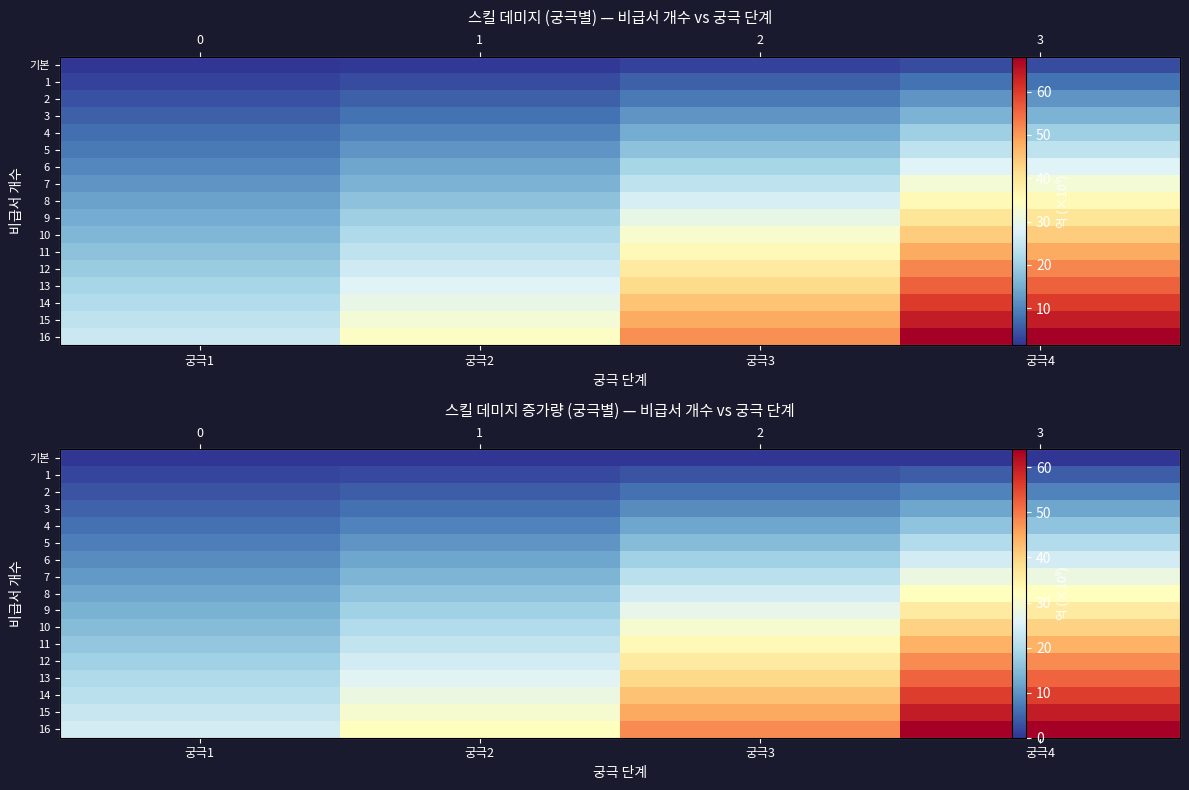

Which series changed the most between 궁극1 and 궁극4?

16